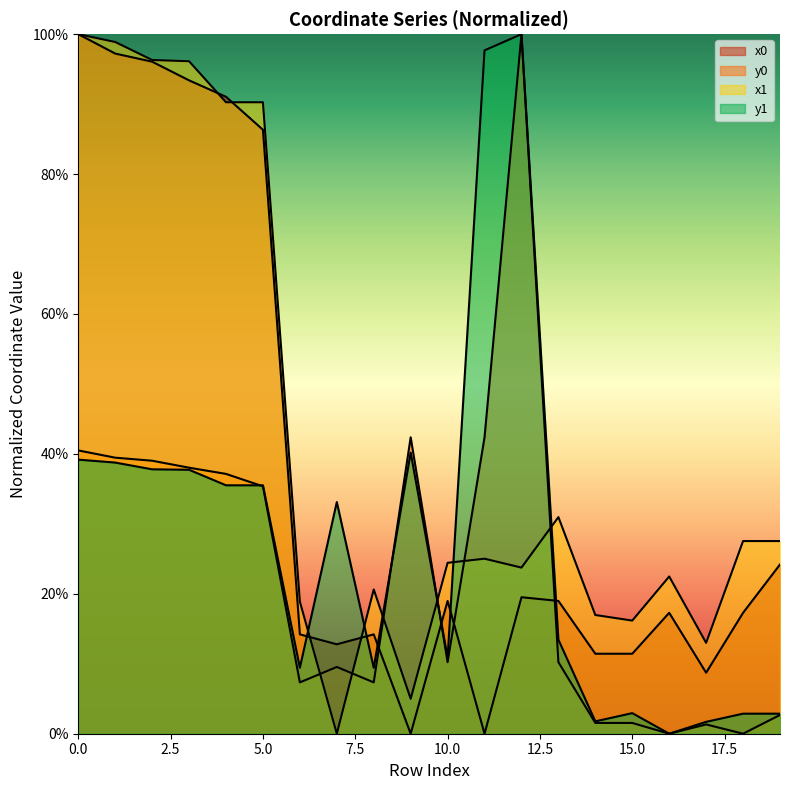

How many interior local peaks does the x1 series have?

4